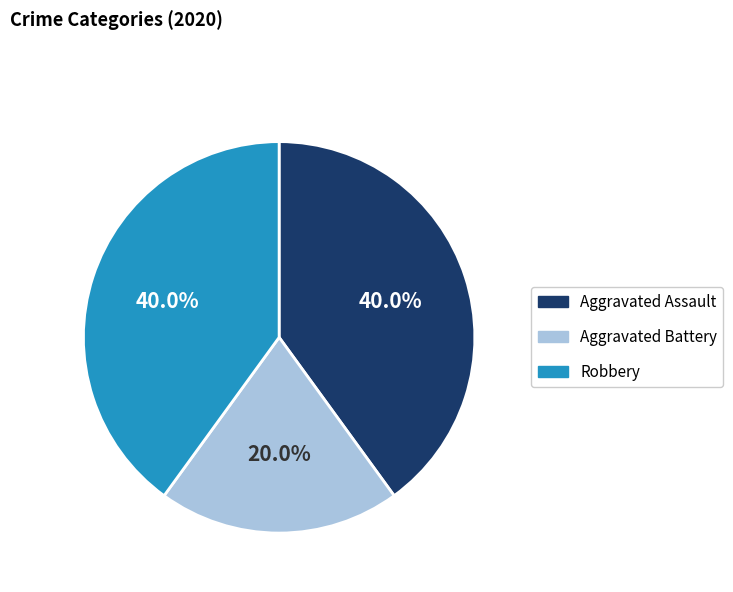

How many slices are in this pie chart?

3